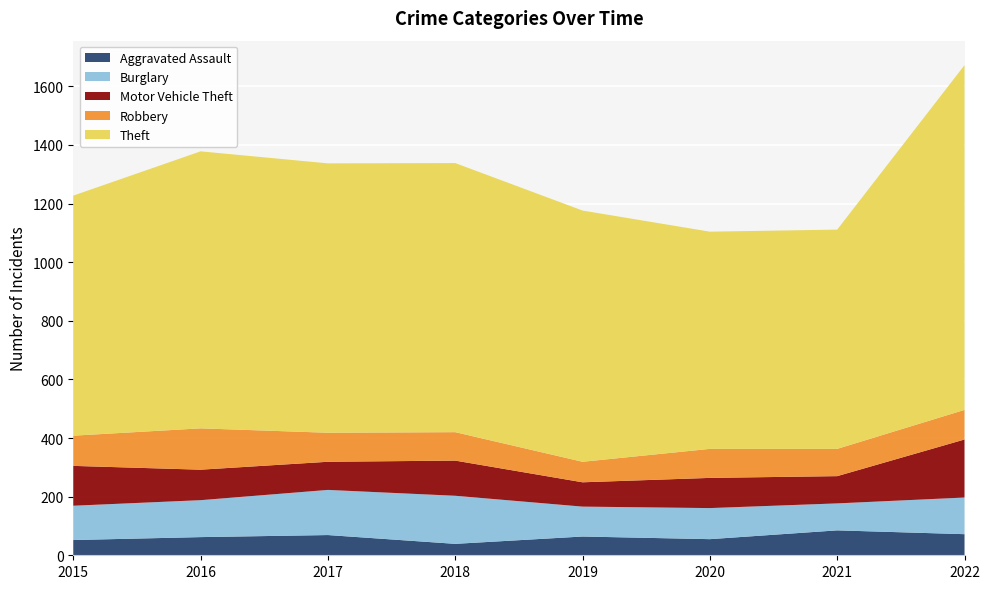

What is the sum of the Aggravated Assault values at 2018 and 2016?

101